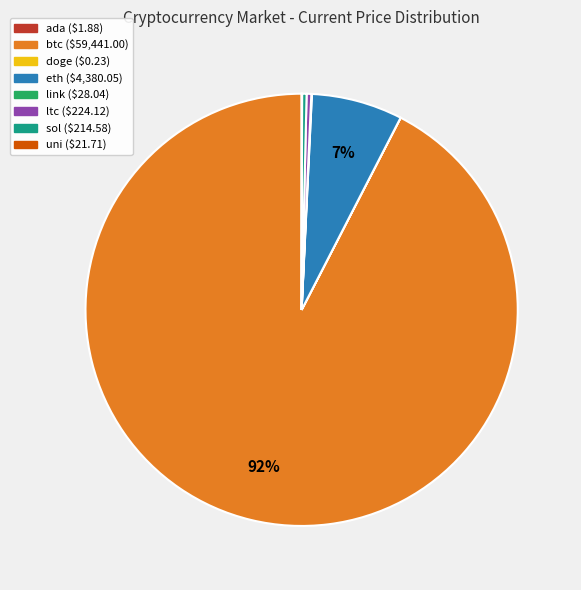

True or false: btc accounts for 99% of the total.

False